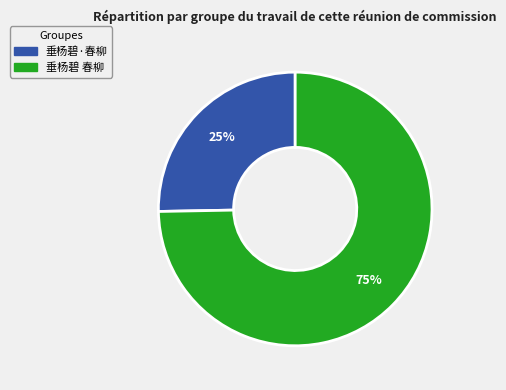

True or false: 垂杨碧·春柳 accounts for 25% of the total.

True